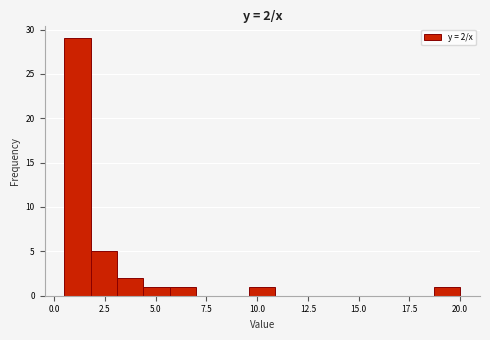

Read against the x-axis, roughly where is the centre of the tallest bar?

1.0